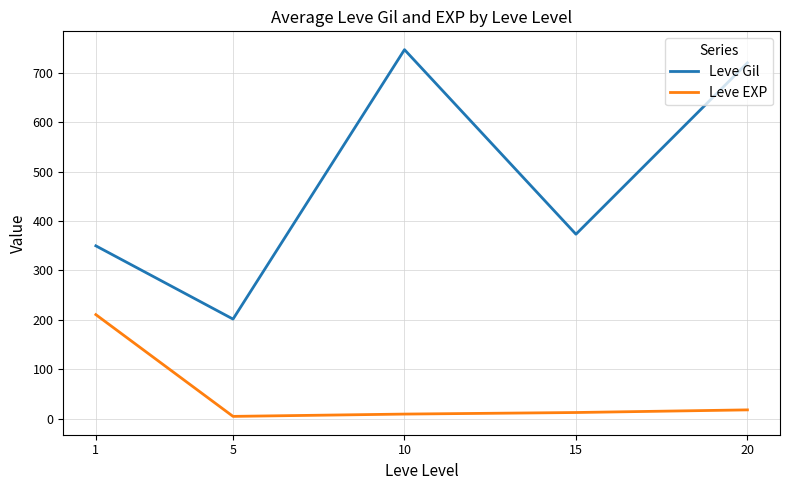

Which series has the largest total across all categories?

Leve Gil